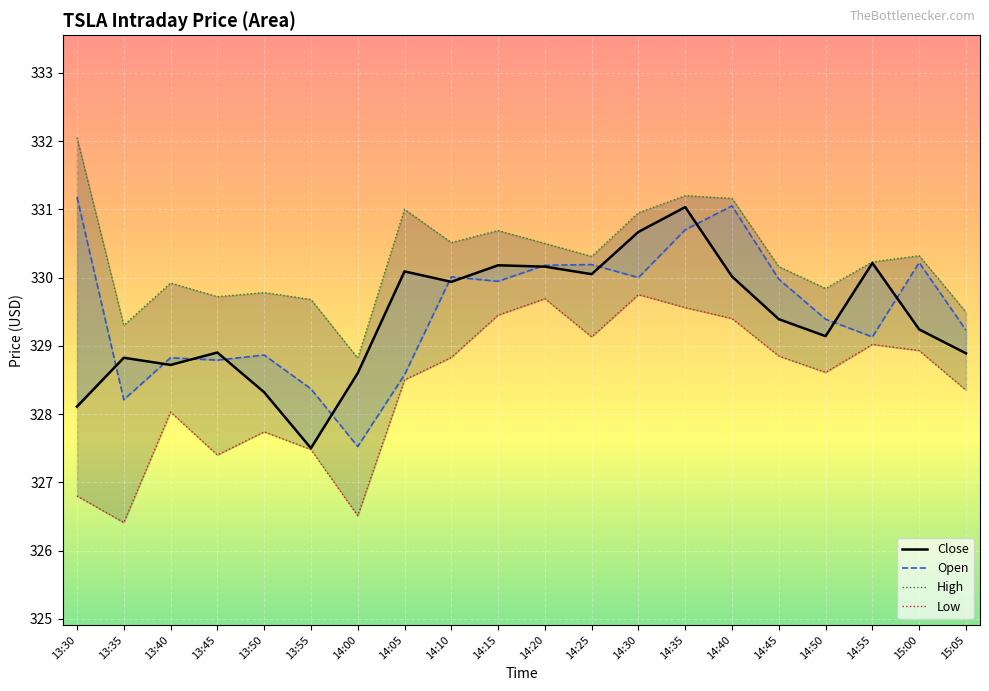

What is the difference between the maximum and minimum values in the Close series?

3.5